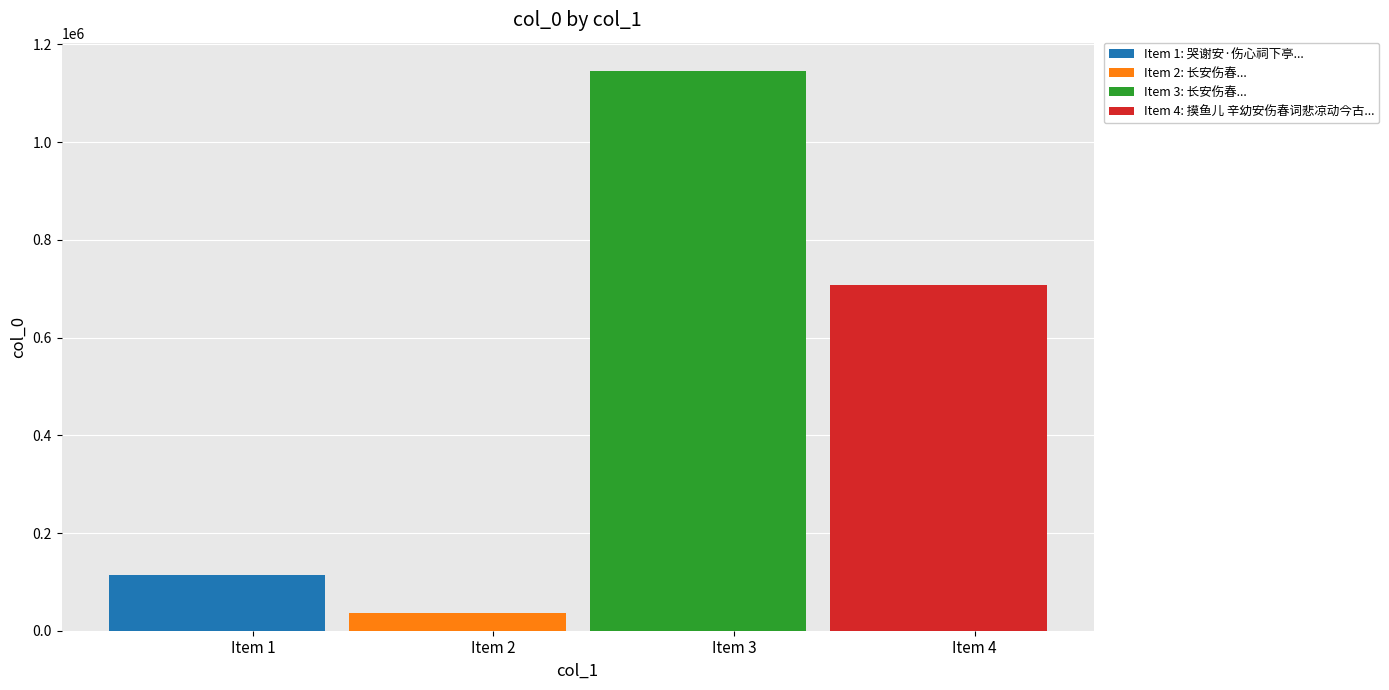

Where does the data first go above 707432?

Item 3